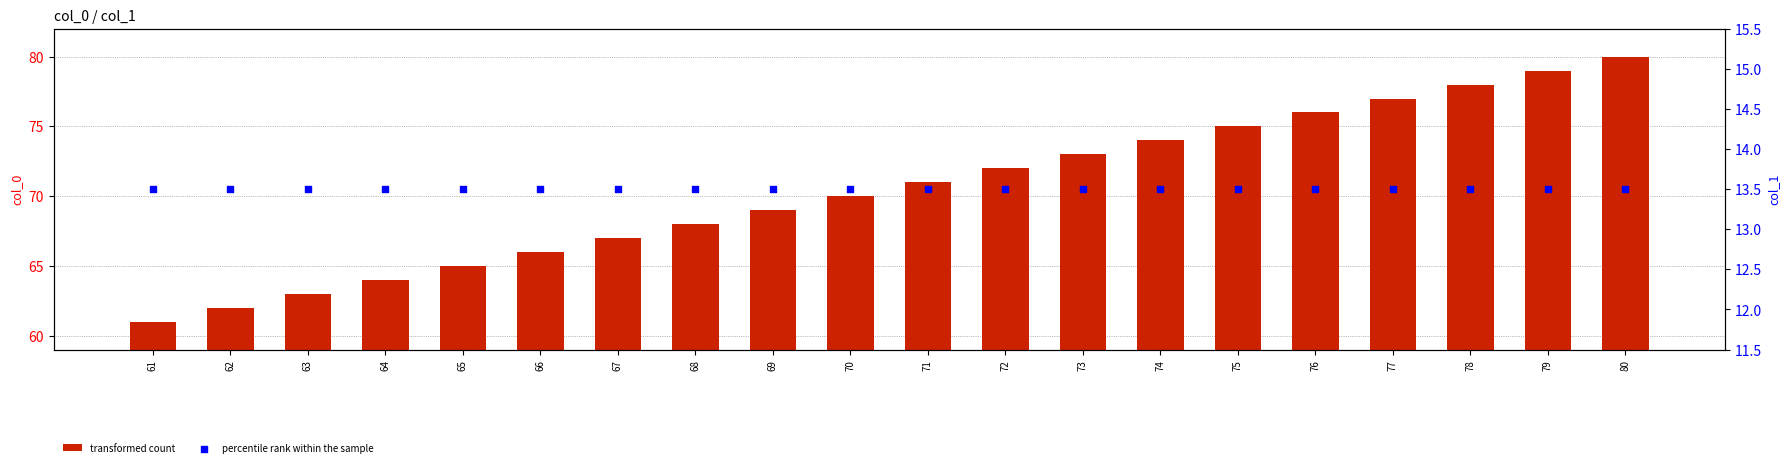

Which series has the widest spread of Y values?

transformed count